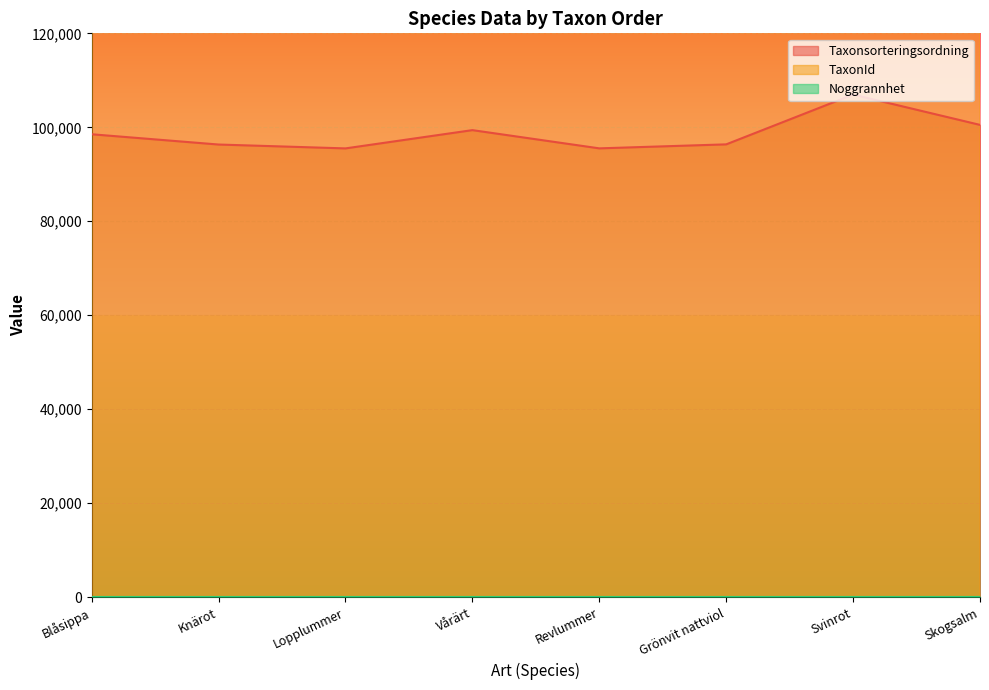

What is the difference between the TaxonId values at Lopplummer and Vårärt?

709